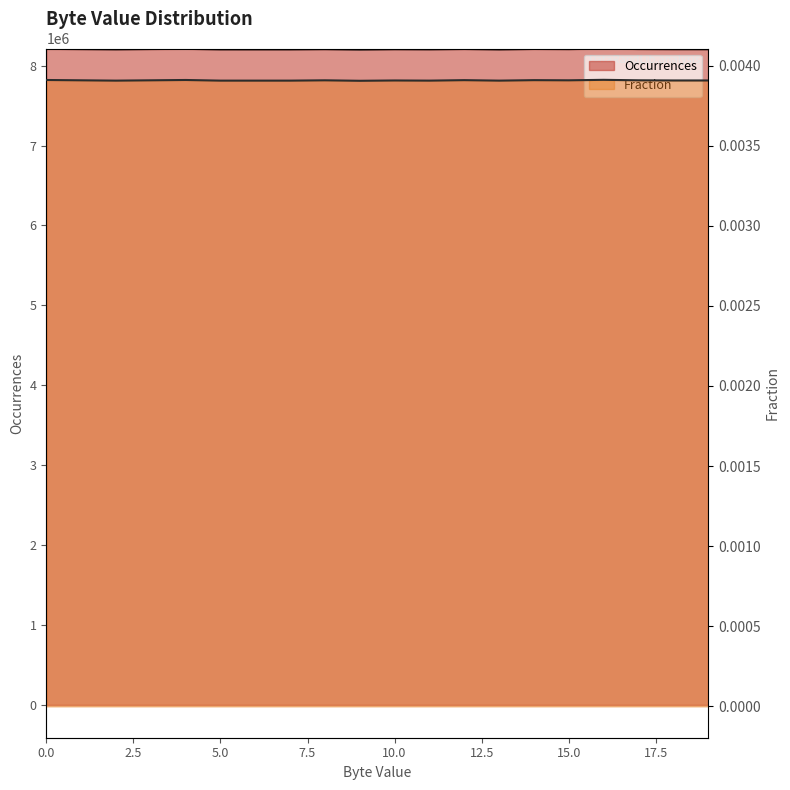

The Fraction series shows 0.0 at 10. True or false?

True